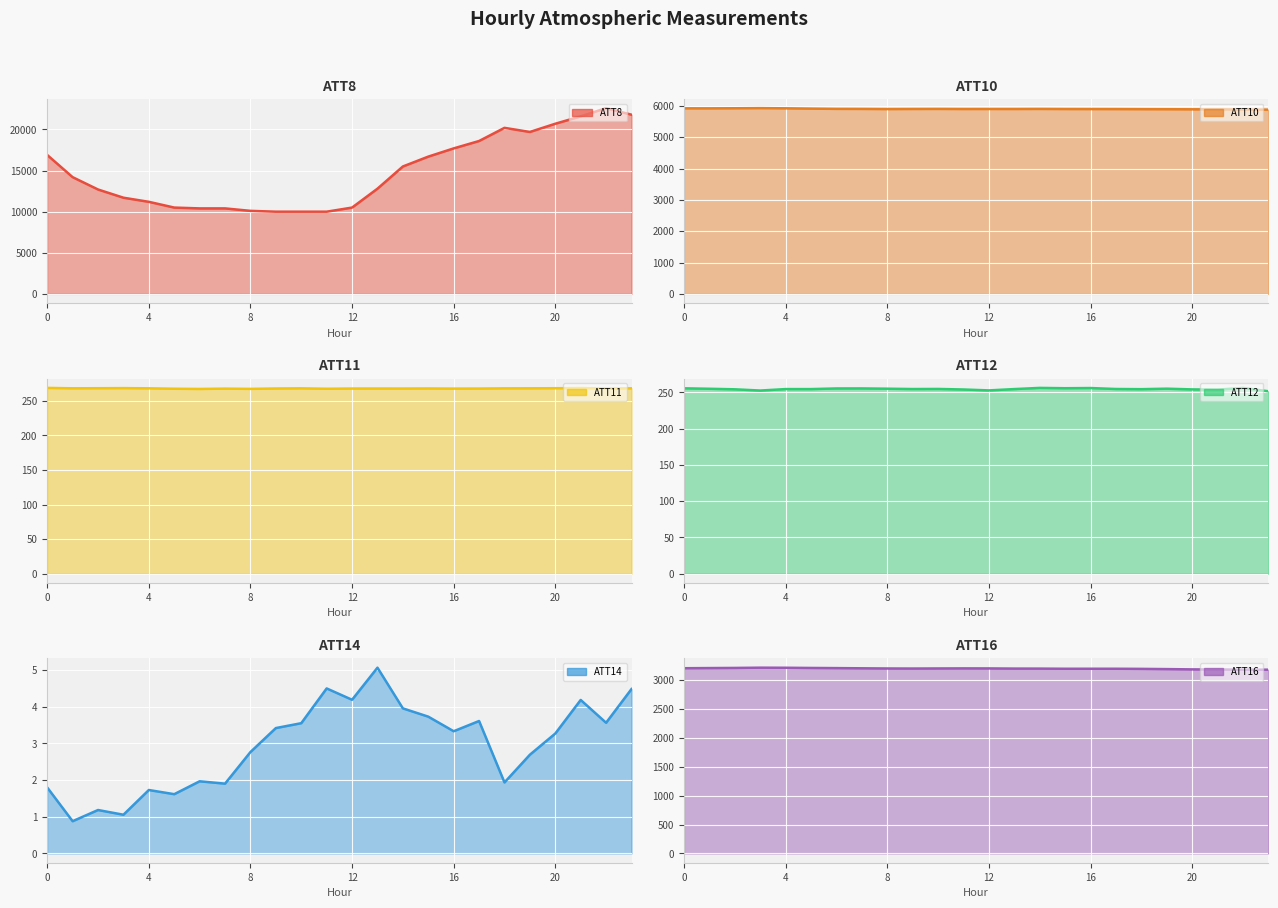

Reading left to right, list all the values displayed in this chart.

ATT8: 16900.0	14200.0	12700.0	11700.0	11200.0	10500.0	10400.0	10400.0	10100.0	10000.0	10000.0	10000.0	10500.0	12800.0	15500.0	16700.0	17700.0	18600.0	20200.0	19700.0	20700.0	21600.0	22600.0	21800.0
ATT10: 5924.2	5923.5	5926.4	5930.8	5924.9	5915.0	5906.9	5905.3	5901.0	5903.9	5905.6	5902.5	5903.4	5903.0	5905.2	5902.3	5901.1	5900.4	5897.7	5896.0	5893.0	5892.8	5885.7	5882.6
ATT11: 268.6	268.0	268.2	268.3	268.0	267.4	267.1	267.6	267.2	267.8	268.0	267.4	267.7	267.7	267.7	267.8	267.6	267.7	268.0	268.0	268.2	268.4	267.9	268.0
ATT12: 255.6	255.0	254.2	252.6	254.6	254.6	255.4	255.5	255.1	254.6	254.7	254.0	252.7	254.6	256.2	255.7	256.0	254.7	254.4	255.1	254.1	253.8	256.1	251.6
ATT14: 1.8	0.9	1.2	1.1	1.7	1.6	2.0	1.9	2.8	3.4	3.6	4.5	4.2	5.1	4.0	3.7	3.3	3.6	1.9	2.7	3.3	4.2	3.6	4.5
ATT16: 3204.5	3207.2	3209.5	3213.9	3212.5	3209.1	3206.4	3203.2	3200.1	3199.0	3200.5	3201.8	3201.1	3198.2	3197.9	3195.3	3195.5	3195.5	3193.2	3189.3	3184.5	3182.9	3179.6	3179.1